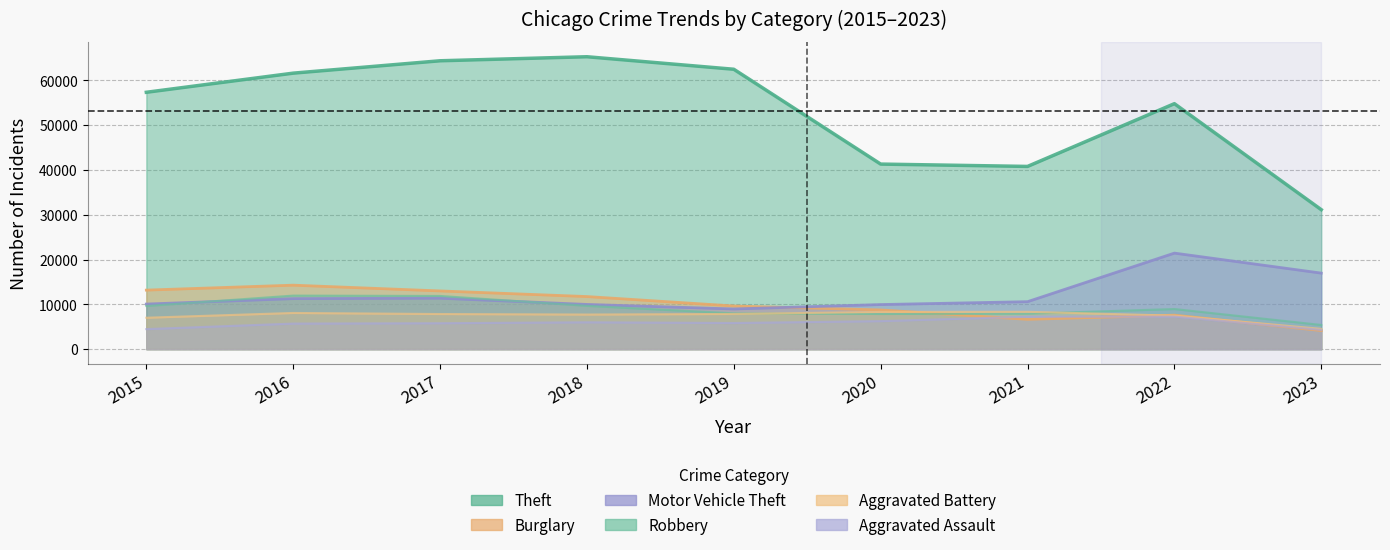

Read the Motor Vehicle Theft value at 2023.

16979